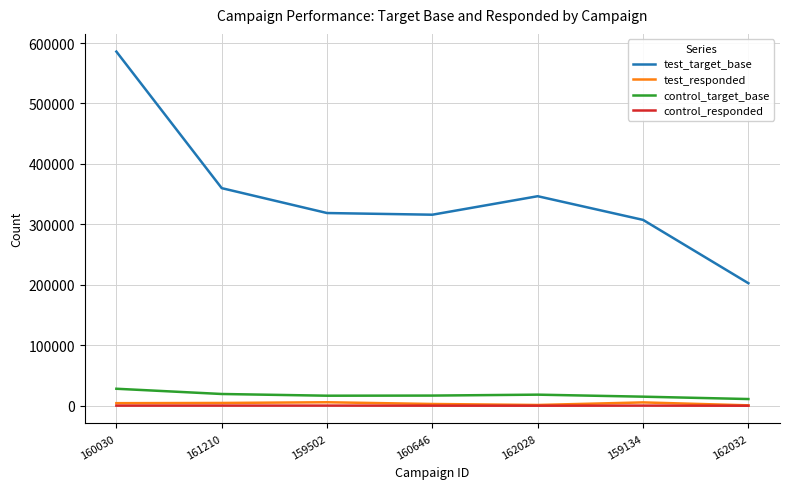

What position from the right is 159502?

5